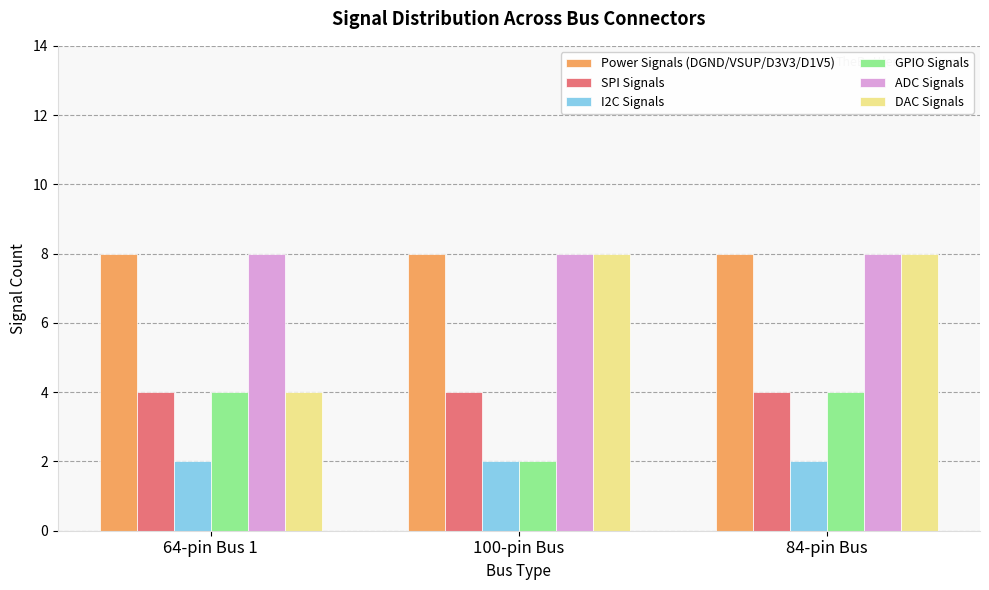

At how many categories does at least one series exceed 2?

3